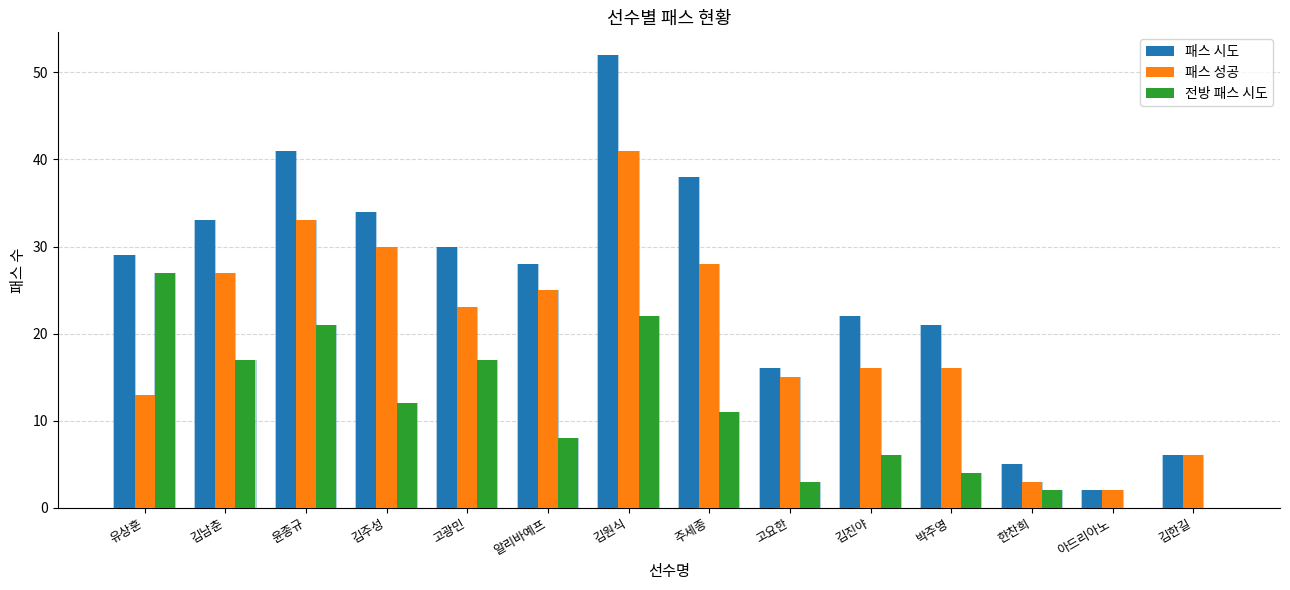

How many groups of bars are there?

14